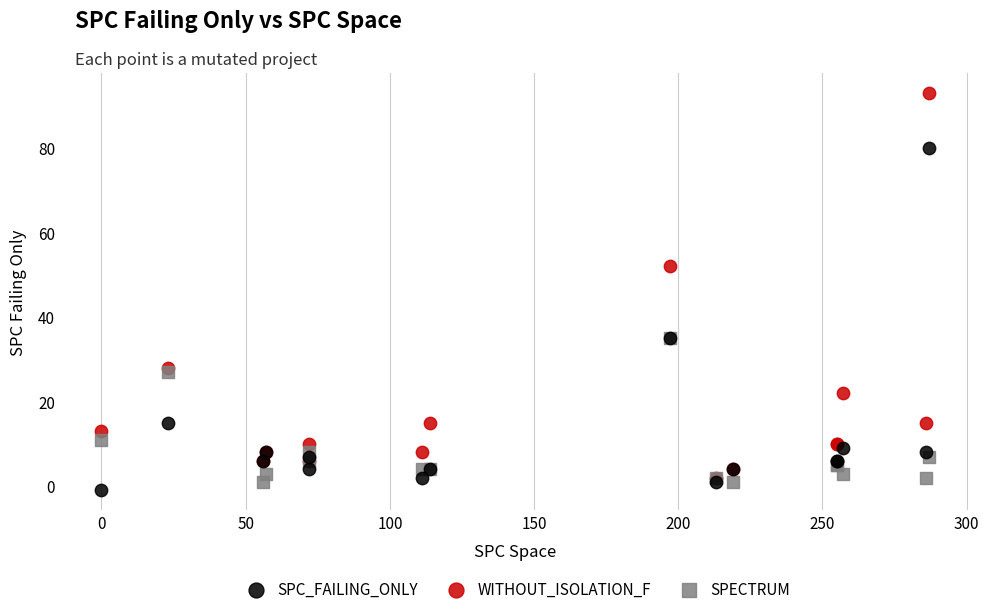

Across all series, what Y value is closest to 46?

52